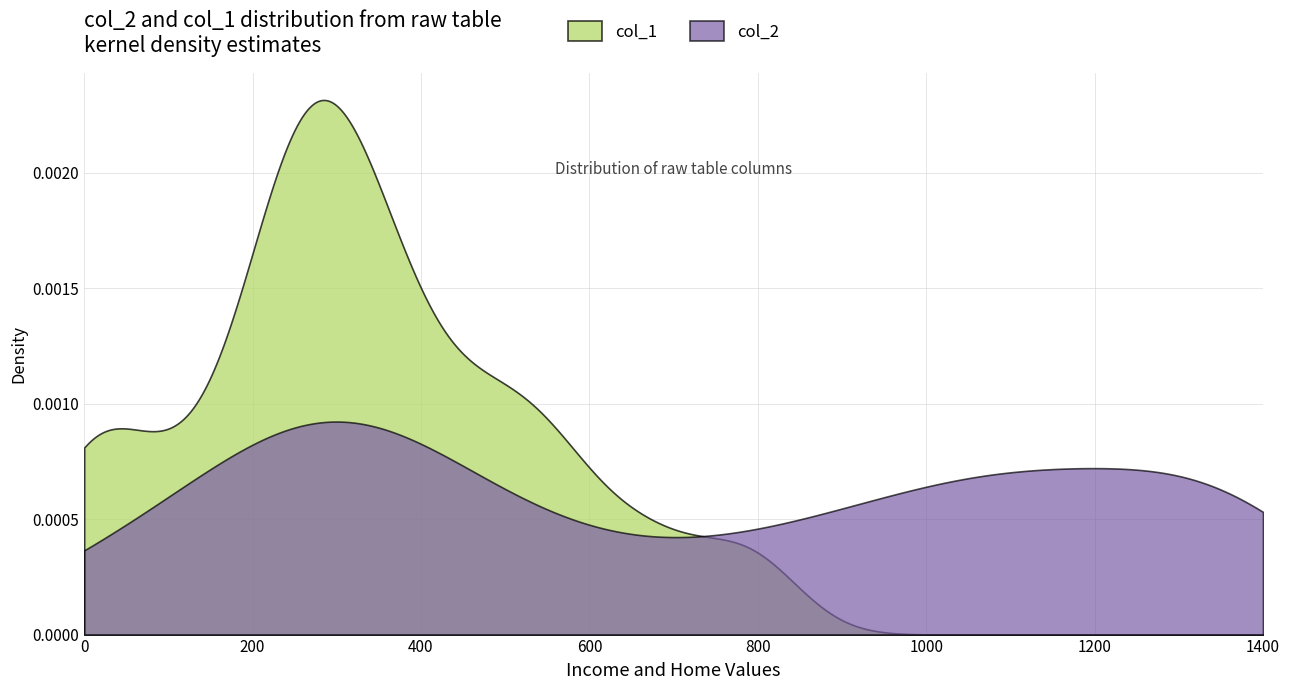

Which series has the largest range (max minus min)?

col_1